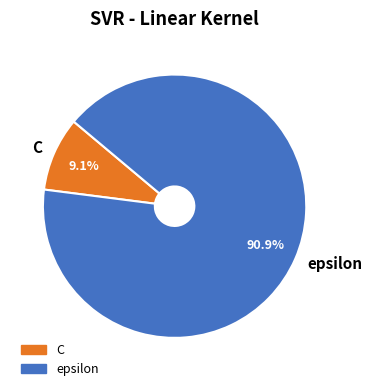

To the nearest percent, what portion does C represent?

9%